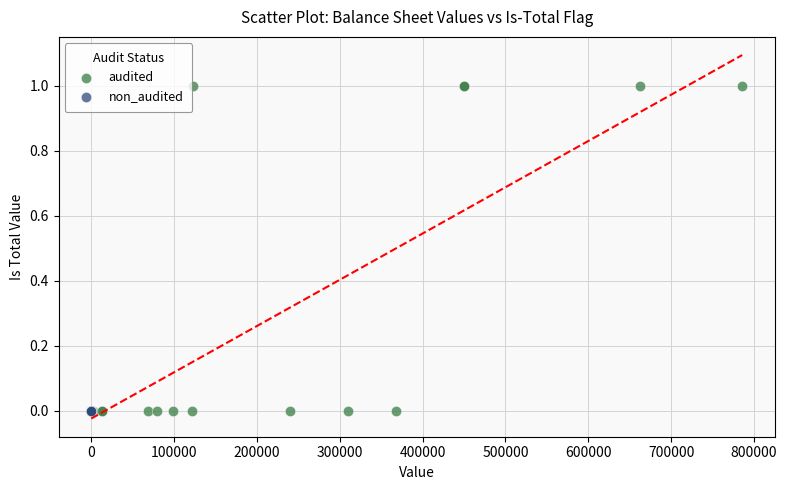

Which series reaches the maximum Y coordinate?

audited